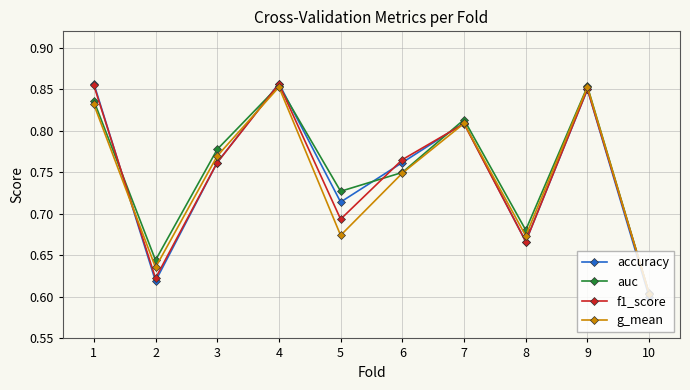

Does the chart have visible grid lines?

Yes